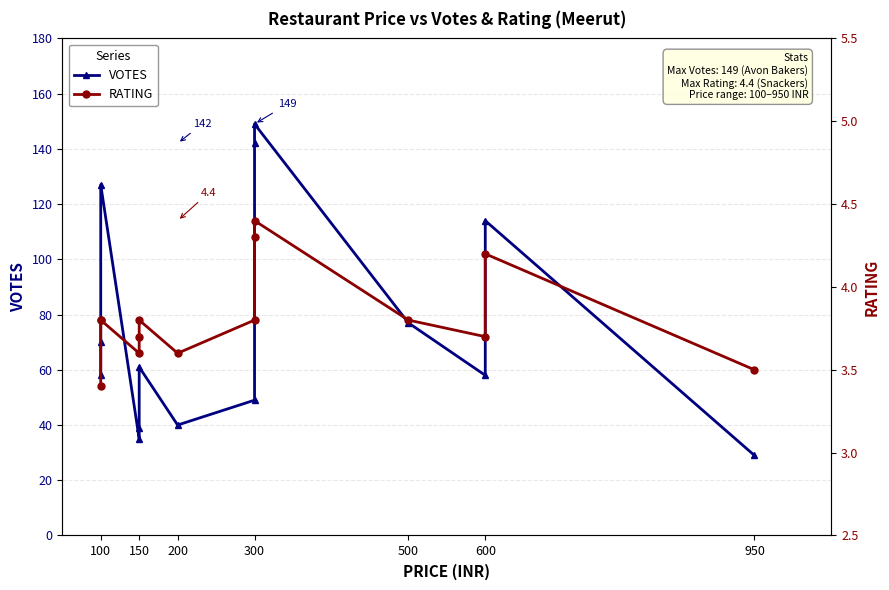

Reading left to right, transcribe all the data shown in this chart.

VOTES: 58.0	70.0	127.0	35.0	39.0	61.0	40.0	49.0	142.0	149.0	77.0	58.0	114.0	29.0
RATING: 3.4	3.8	3.8	3.6	3.7	3.8	3.6	3.8	4.3	4.4	3.8	3.7	4.2	3.5